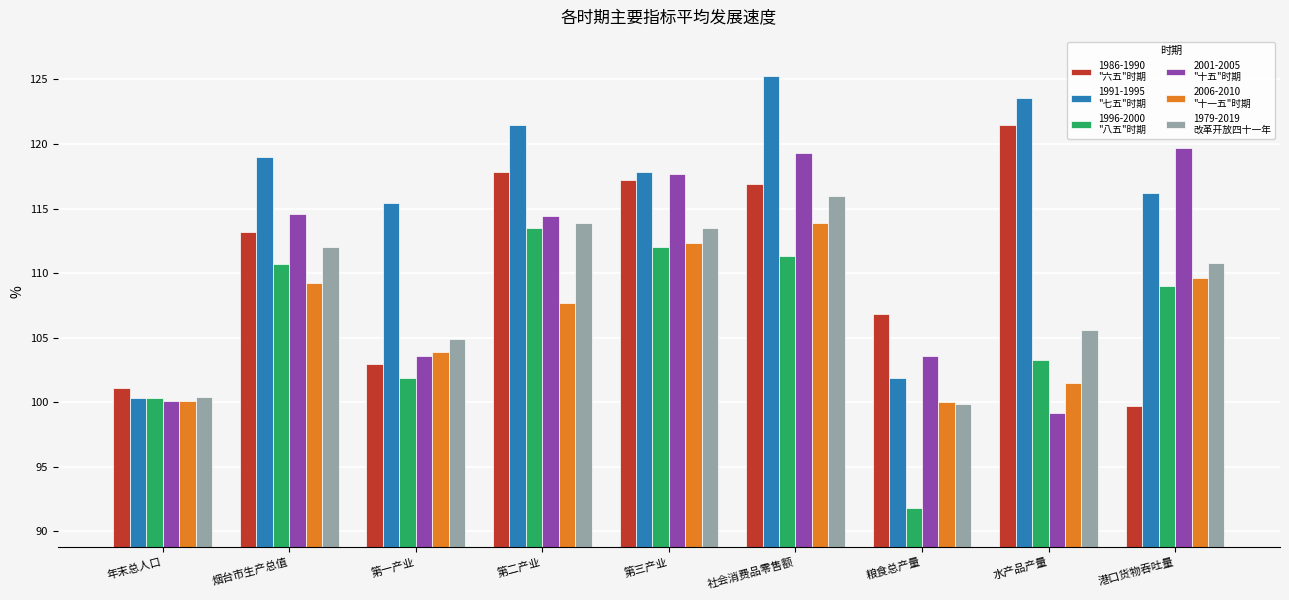

What is the total value across all series at 水产品产量?

654.7